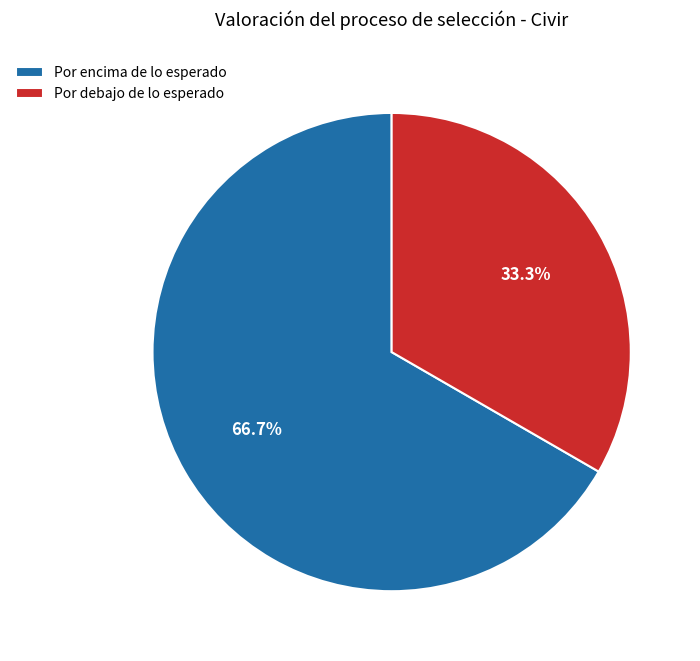

Count the number of slices in the pie.

2